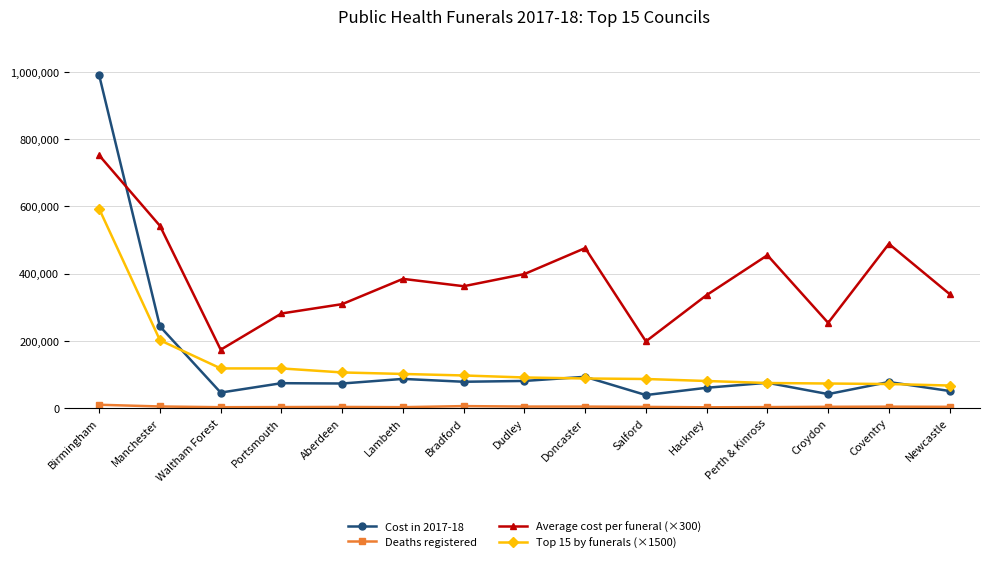

Which series has the largest total across all categories?

Average cost per funeral (×300)